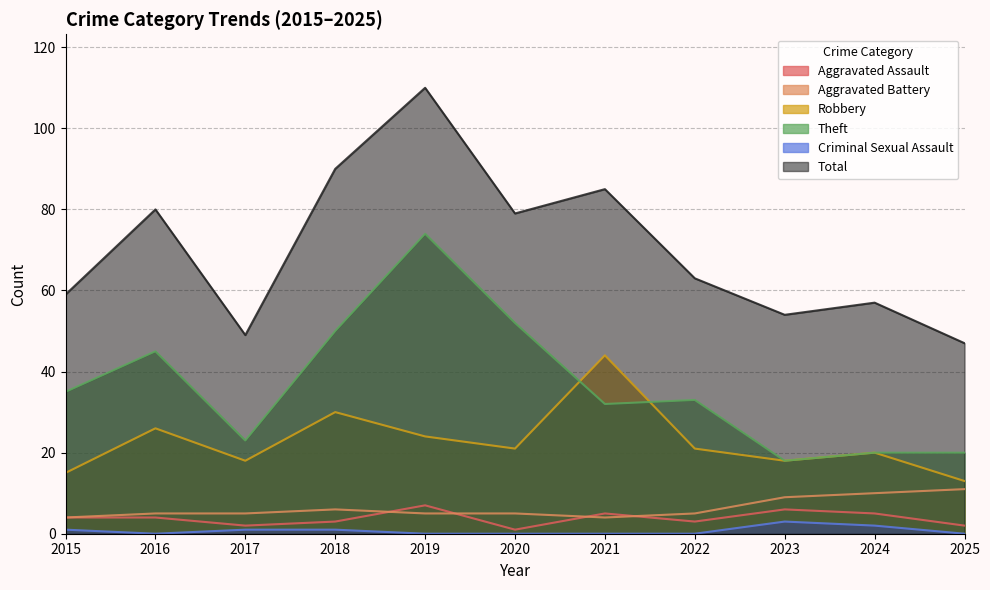

What is the maximum value for Total?

110